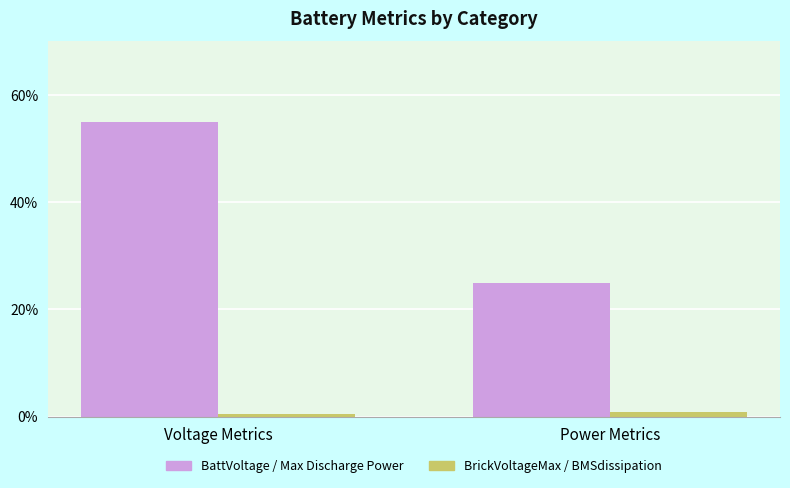

At which category is the sum across all series the highest?

Voltage Metrics